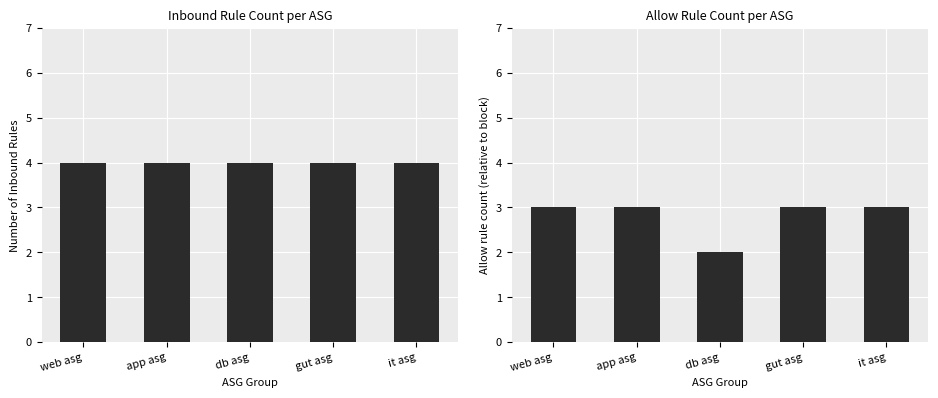

Rank the categories by Inbound value from highest to lowest.

web asg, app asg, db asg, gut asg, it asg